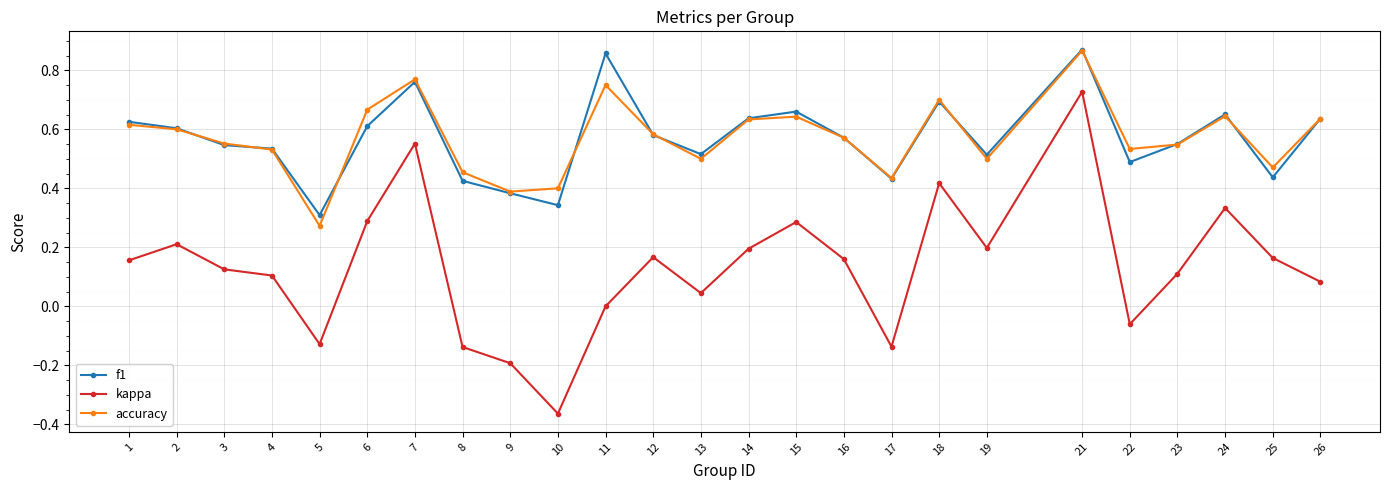

At which category does kappa reach its first local valley?

5